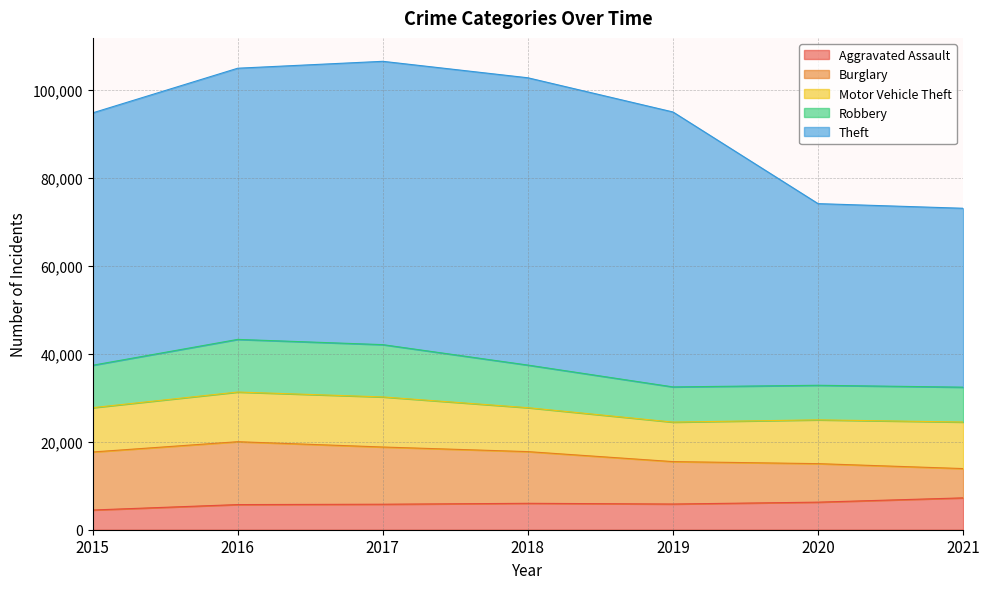

What is the approximate value of Robbery at 2016, to the nearest 10?

11960